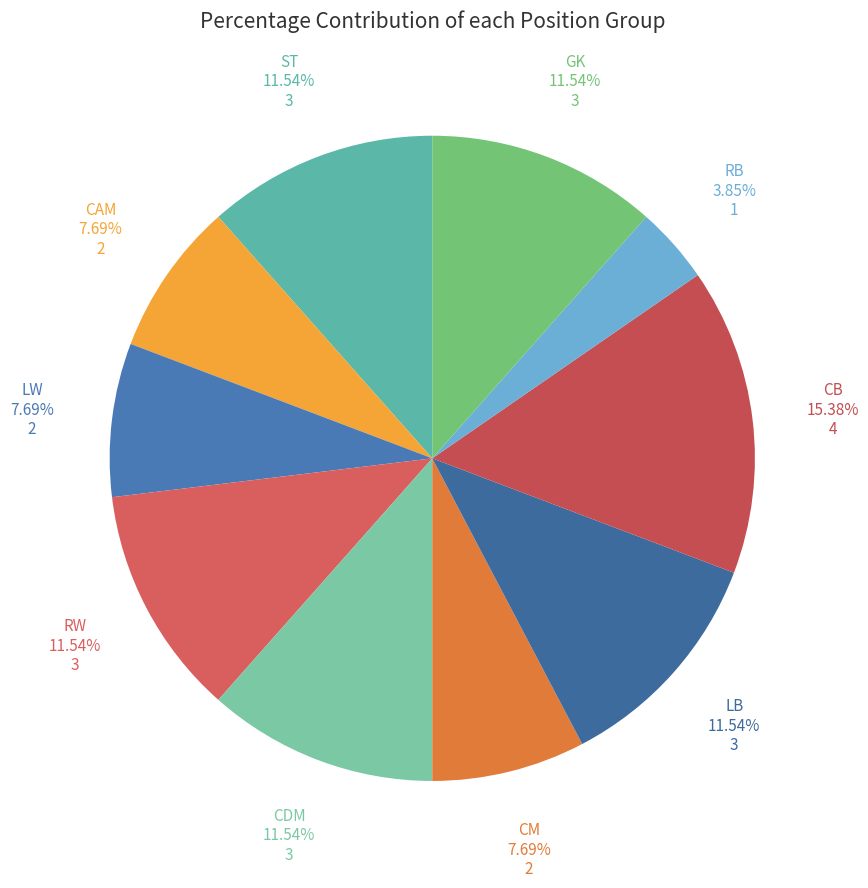

Is CB the majority of the pie?

No